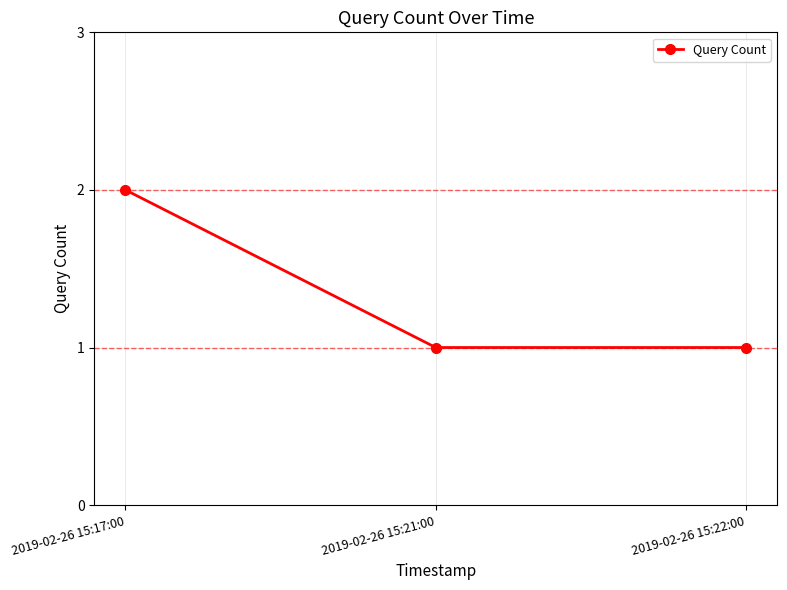

What is the label of the 3rd point from the right?

2019-02-26 15:17:00